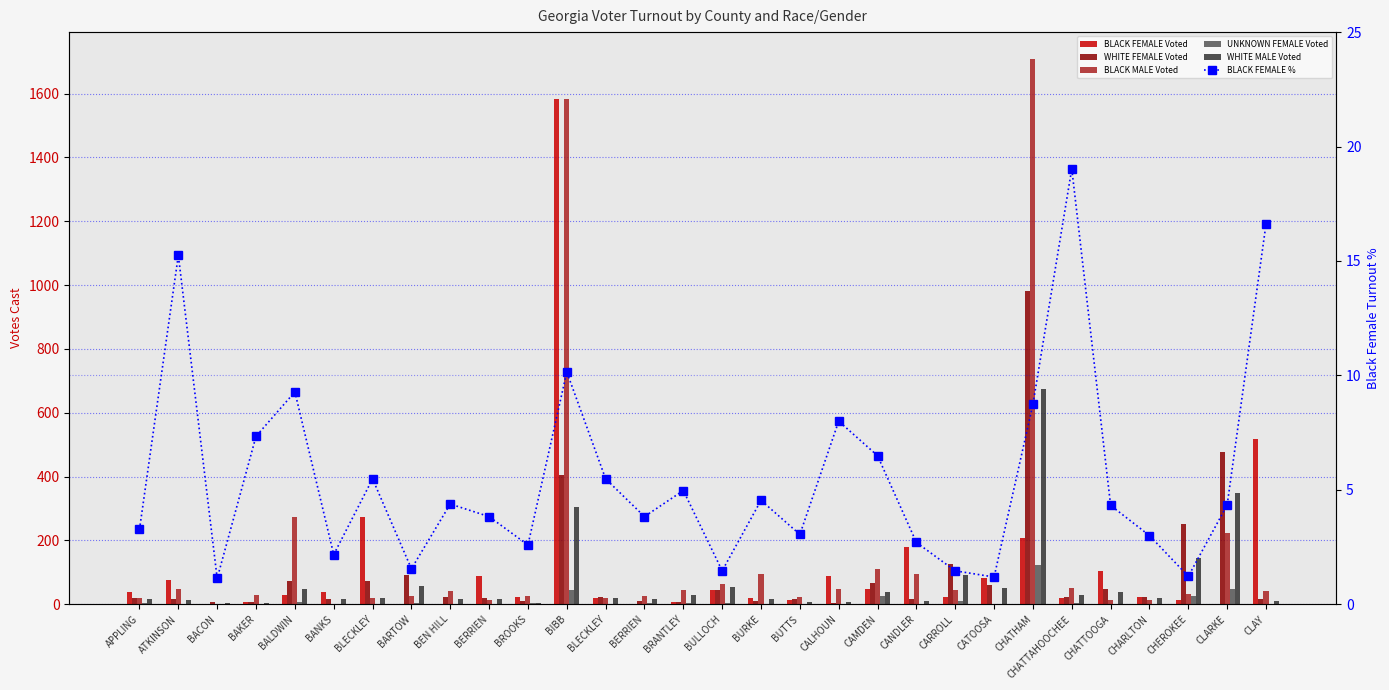

What is the difference between the highest and lowest values at ATKINSON?

77.0